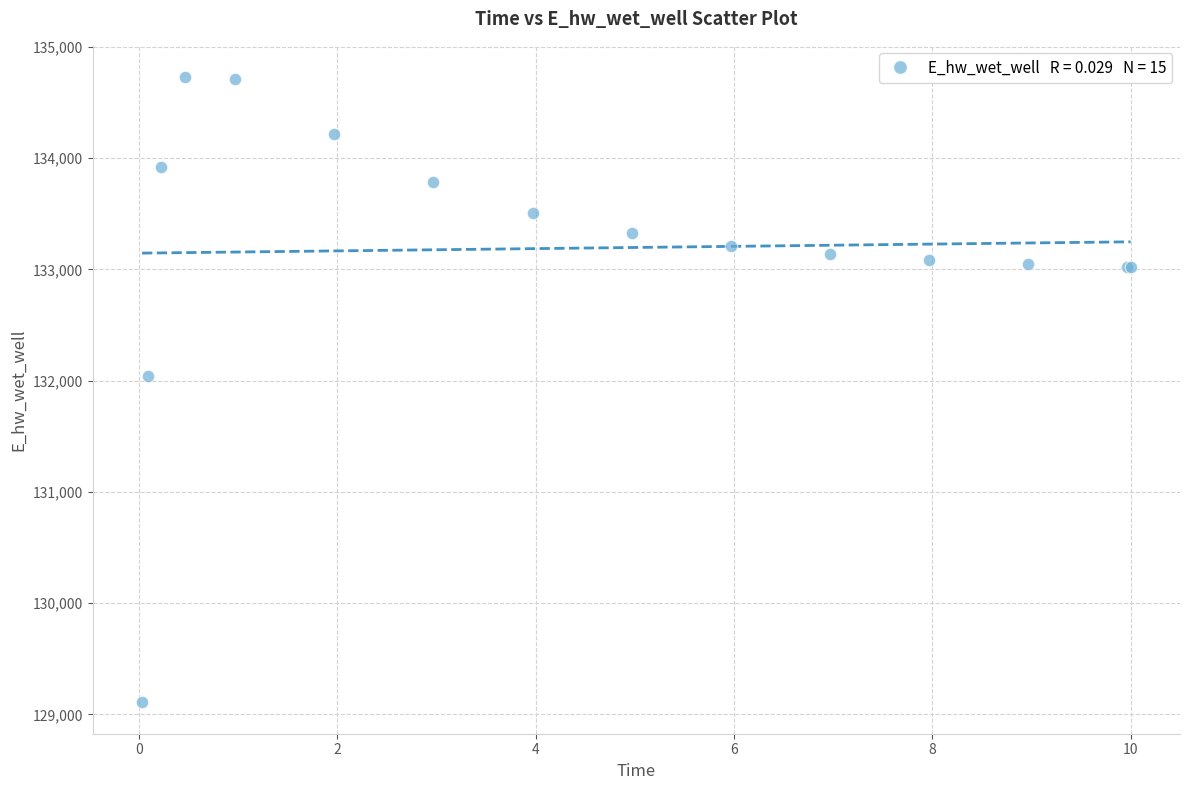

What Y value in the scatter plot is closest to 131918?

132040.8